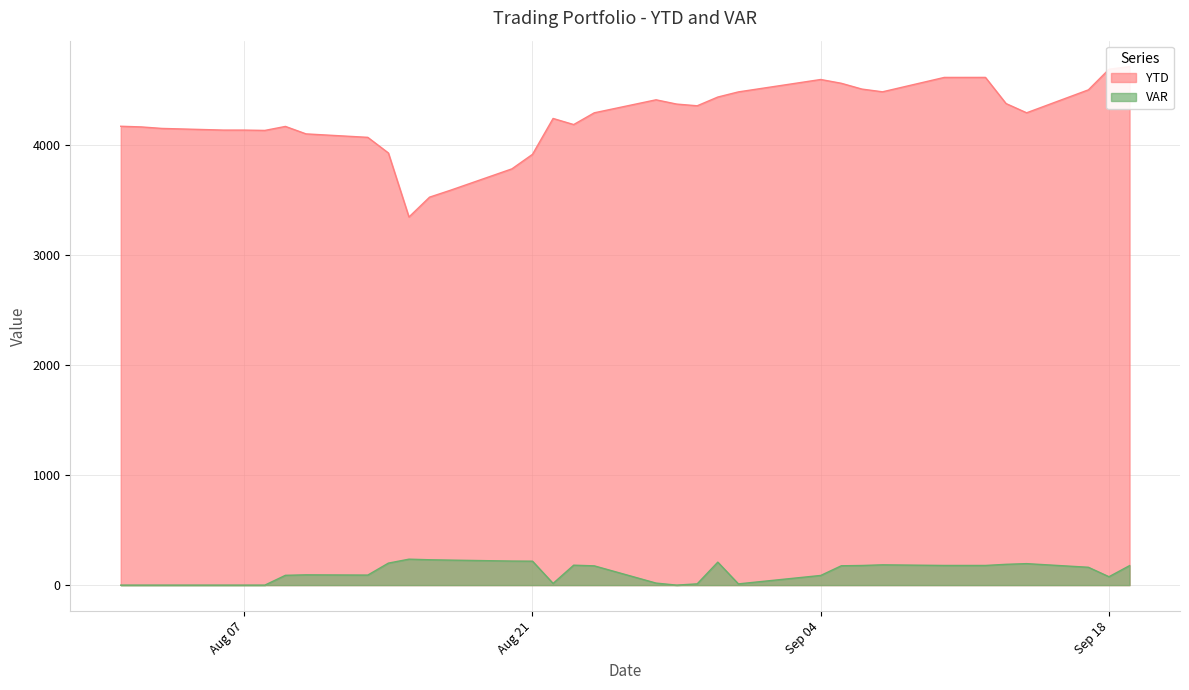

How many values in VAR are above zero?

27